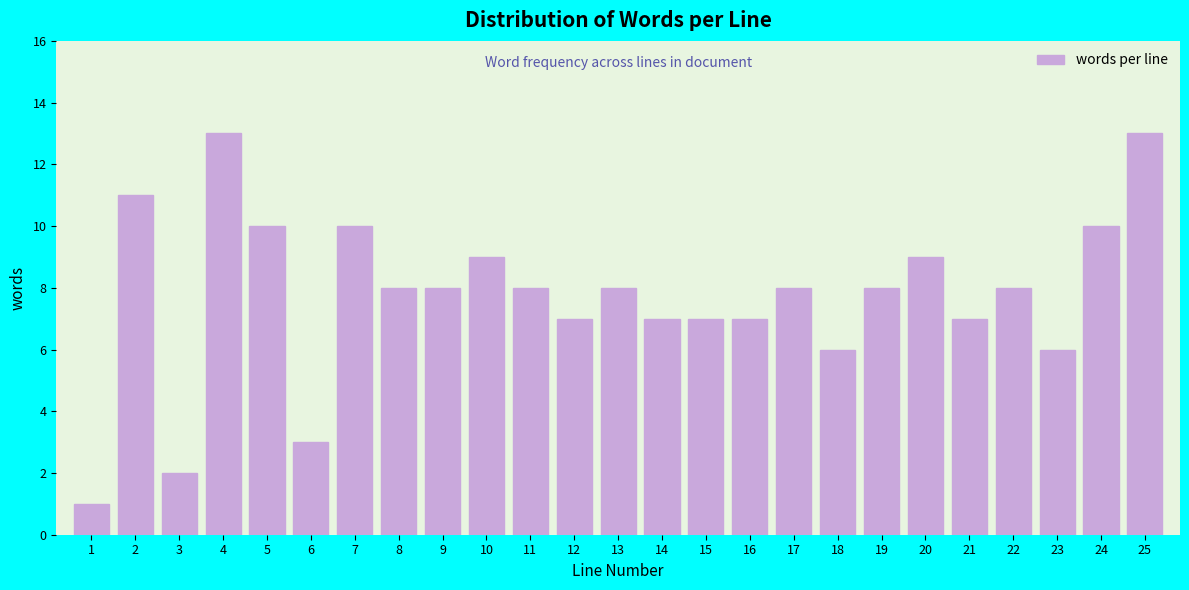

Reading right to left, list all the values displayed in this chart.

25=13	24=10	23=6	22=8	21=7	20=9	19=8	18=6	17=8	16=7	15=7	14=7	13=8	12=7	11=8	10=9	9=8	8=8	7=10	6=3	5=10	4=13	3=2	2=11	1=1